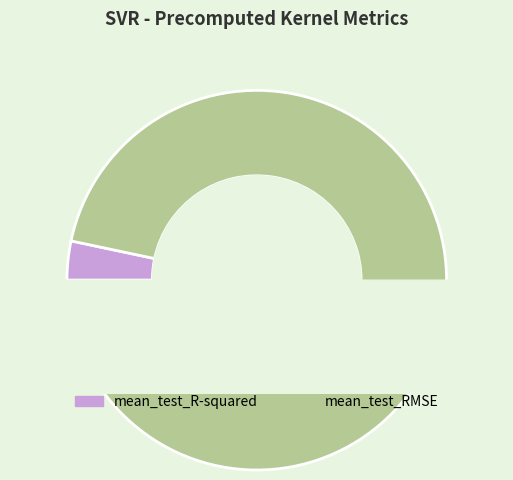

Is it true that mean_test_RMSE is 97% of the pie?

True